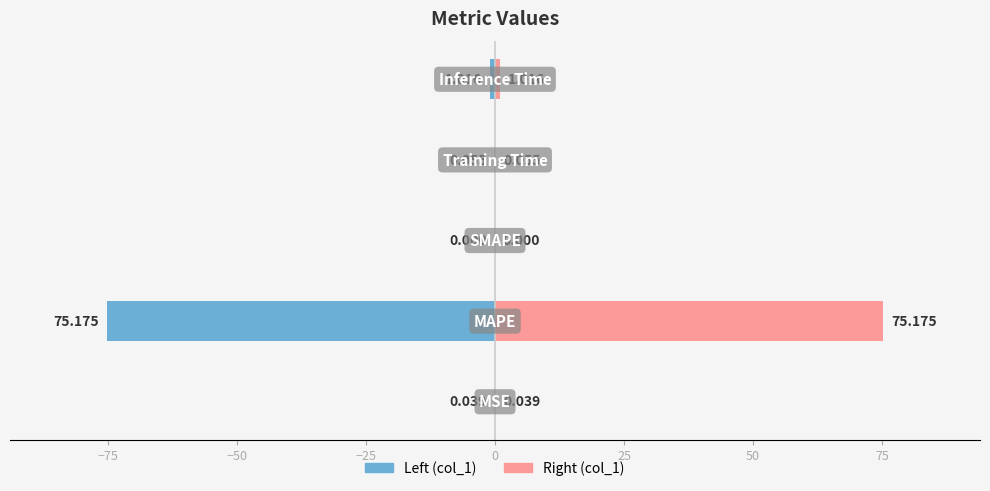

Which series has the largest range (max minus min)?

col_1 (left)